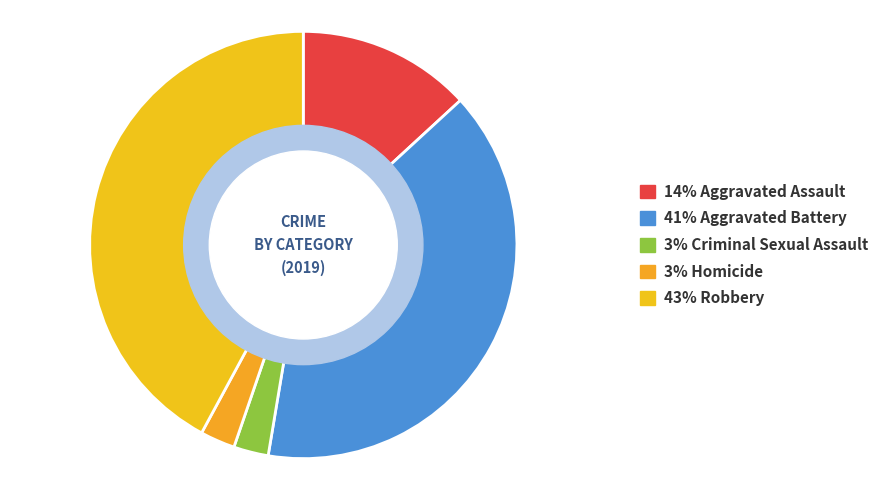

Is there a majority slice in this chart?

No